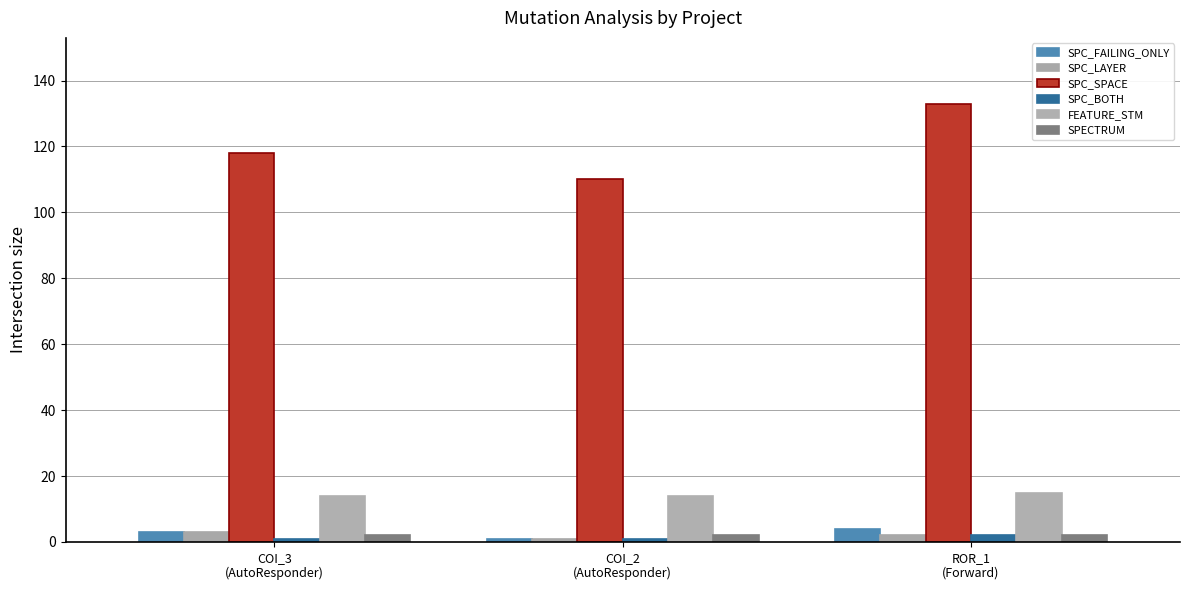

At which label does SPC_LAYER first exceed 2?

COI_3
(AutoResponder)